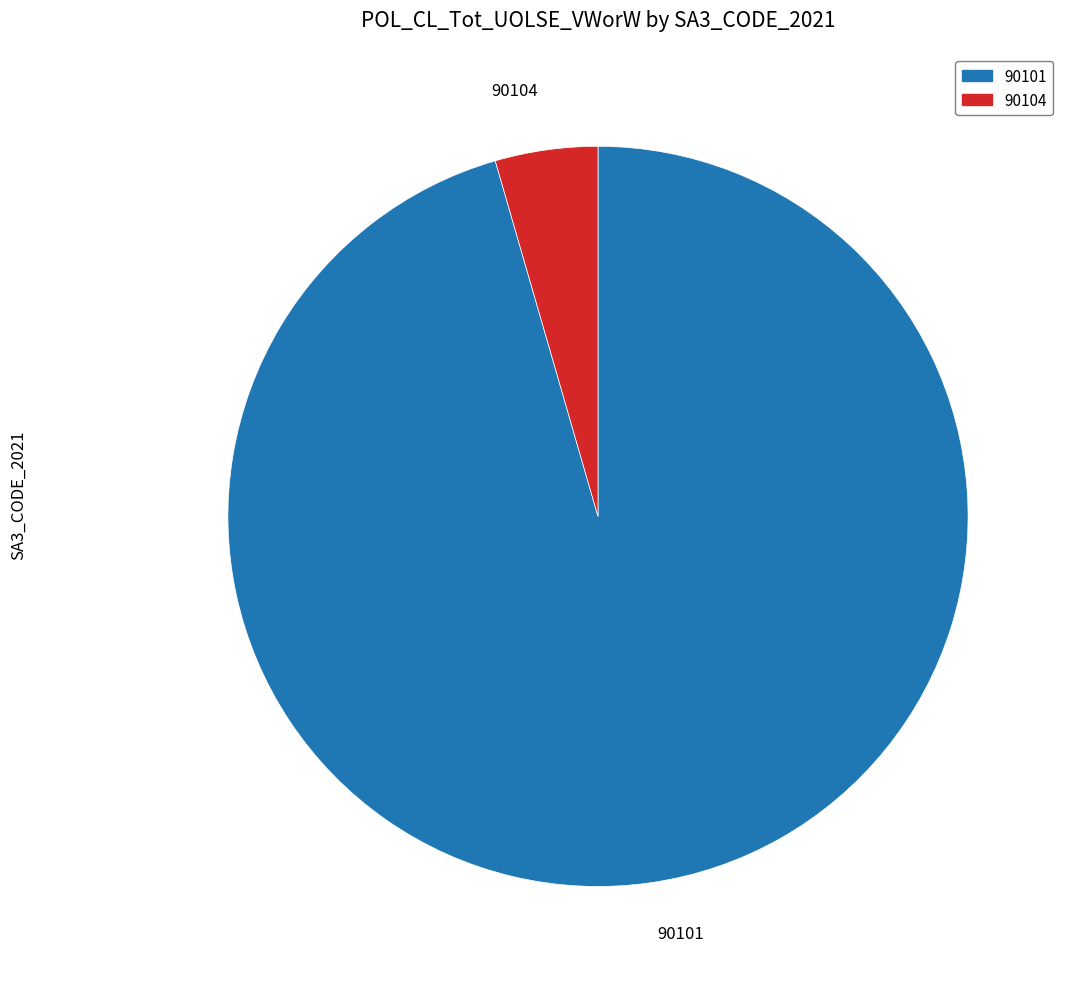

Rank the categories by value from highest to lowest.

90101, 90104